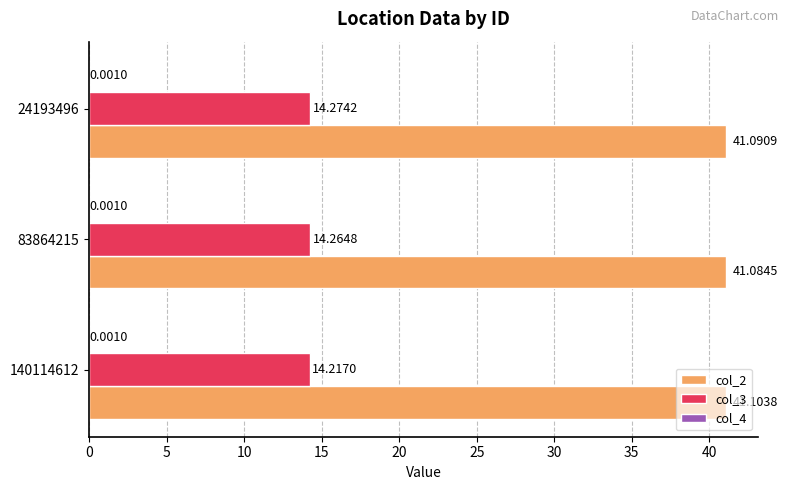

What is the sum of all col_2 values?

123.3